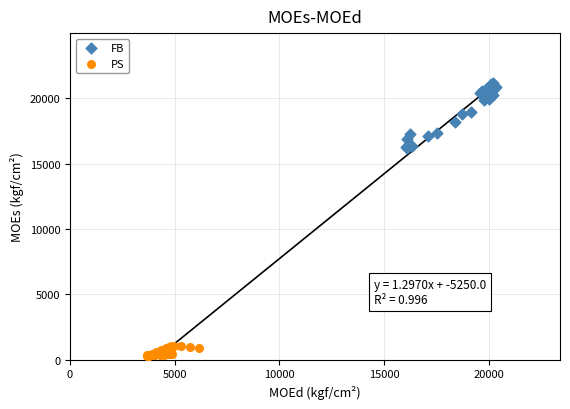

Which series reaches the minimum Y coordinate?

PS